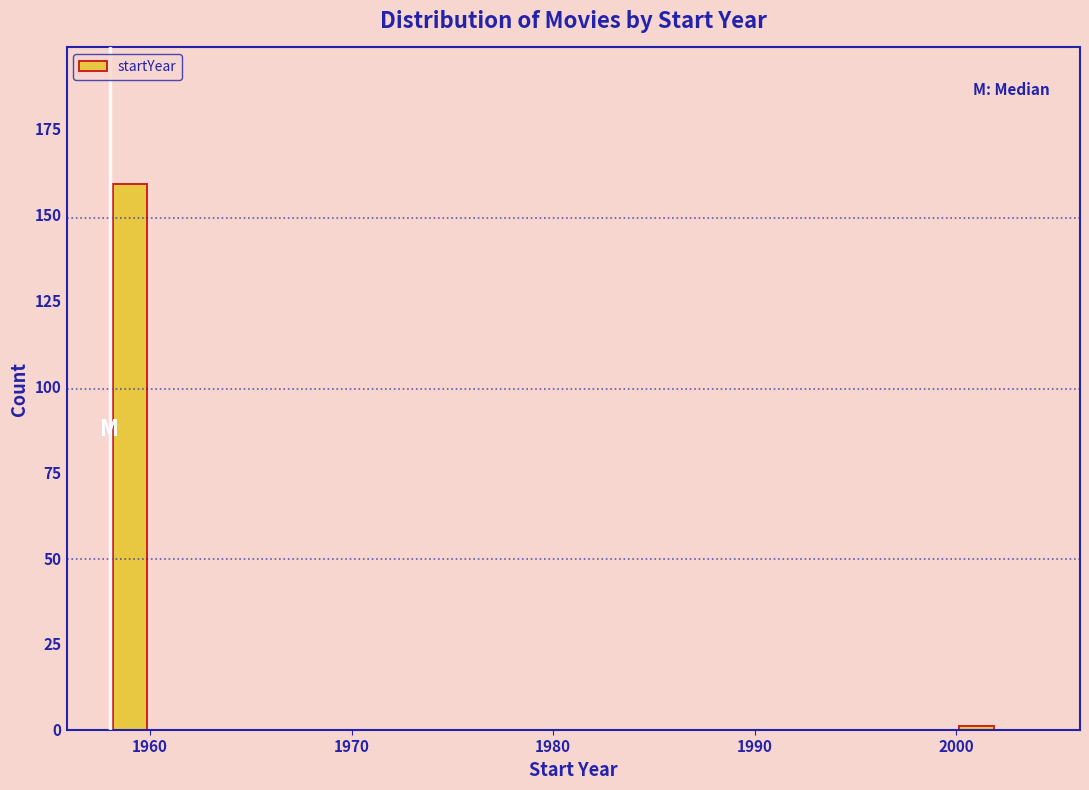

Around what value on the x-axis is the tallest bar? Give the approximate position of its centre, as read against the axis.

1959